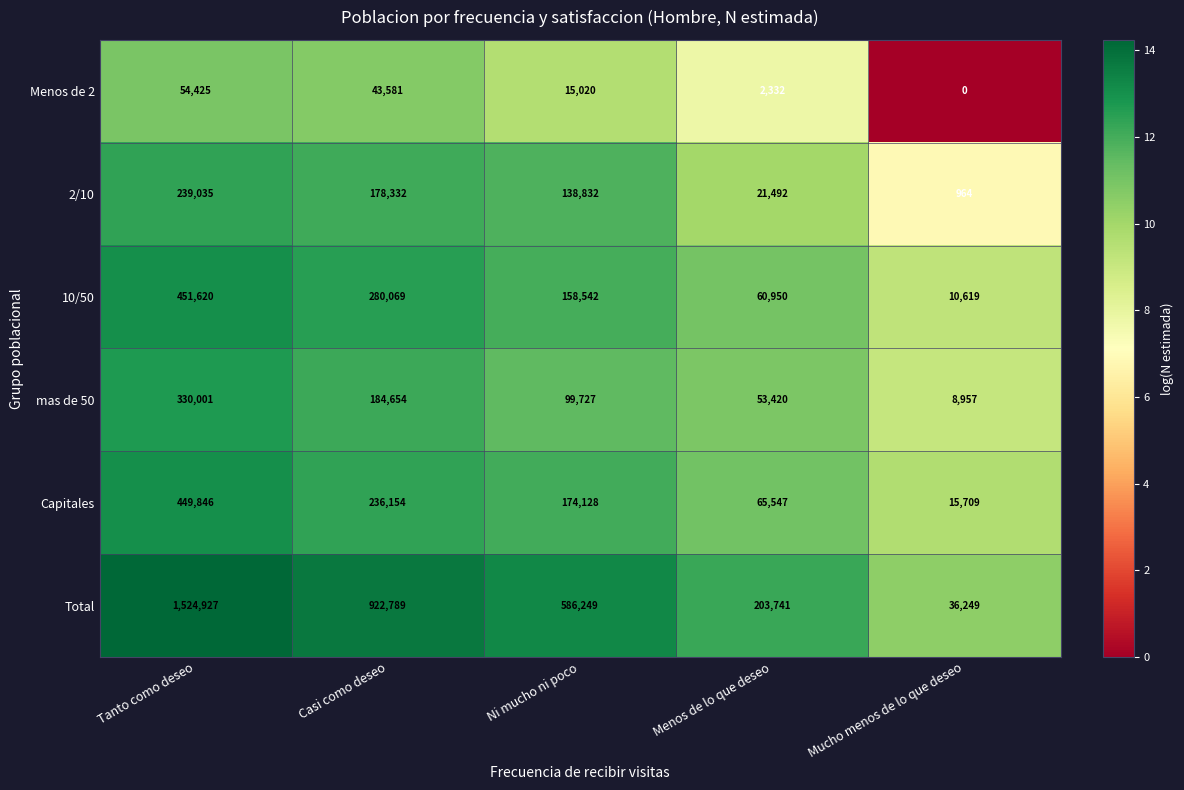

At how many categories does at least one series exceed 0?

5